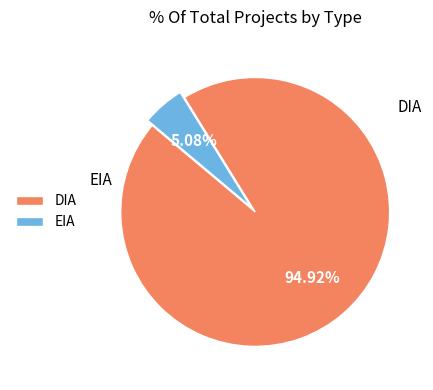

Which slice is the largest?

DIA